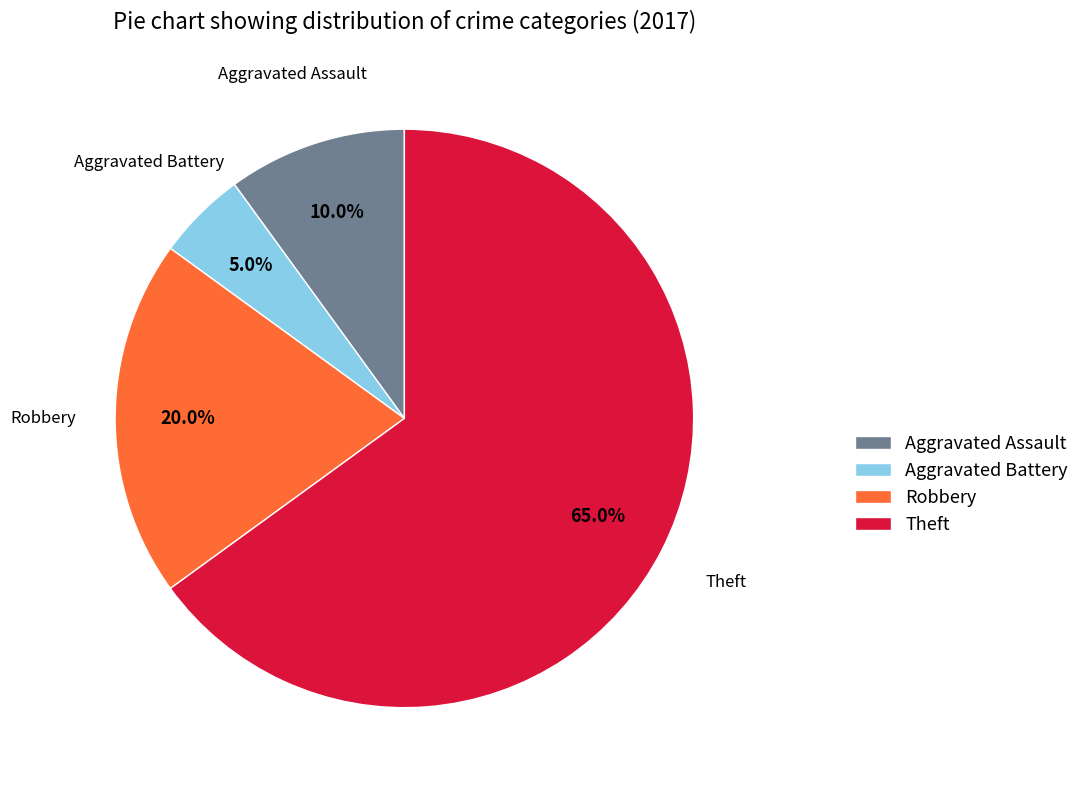

Between Aggravated Battery and Robbery, which is larger?

Robbery